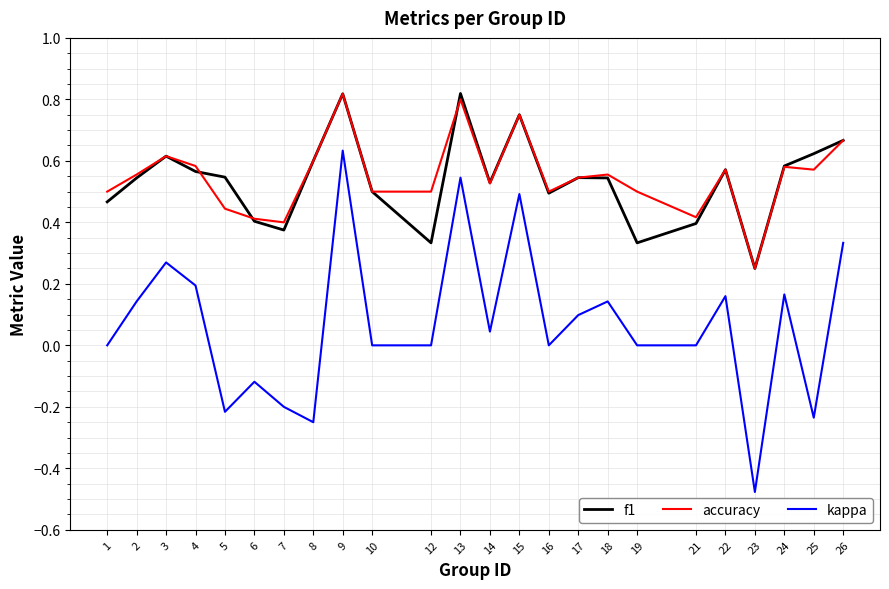

Which series has the widest spread of values?

kappa